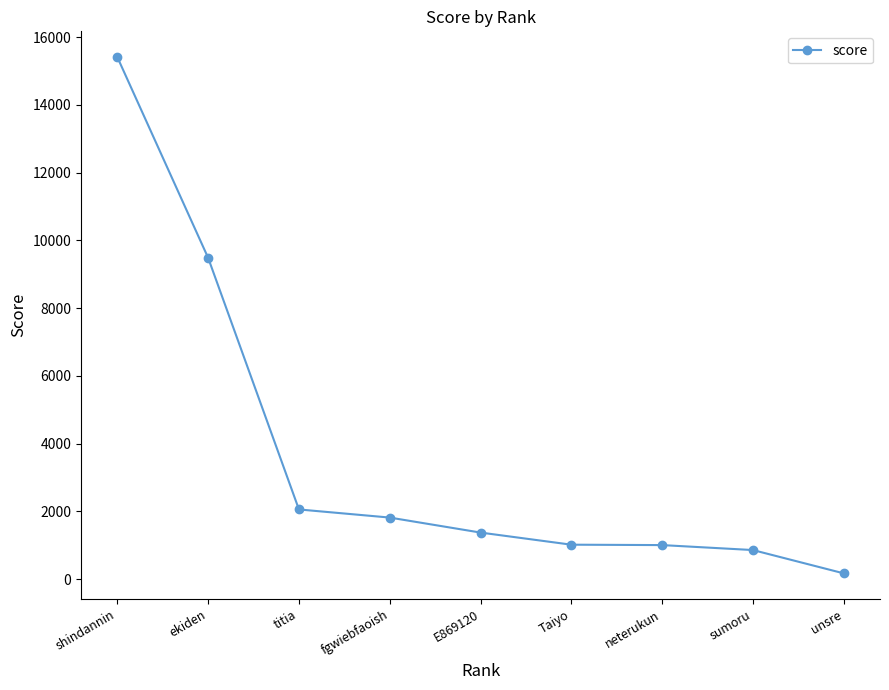

The value at sumoru is 855.8. True or false?

True